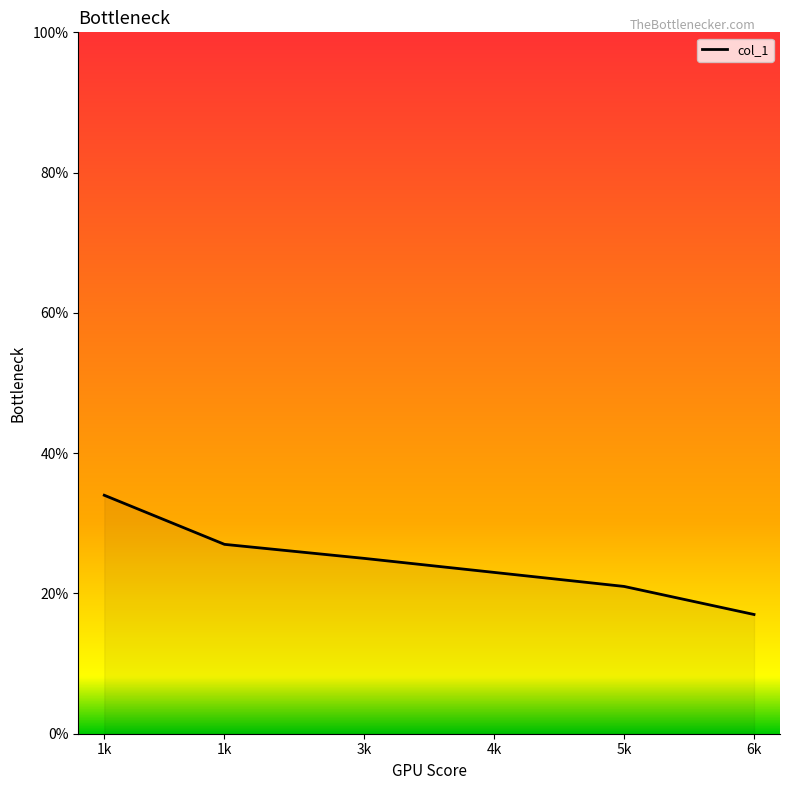

What is the difference between the maximum and second lowest values?

13